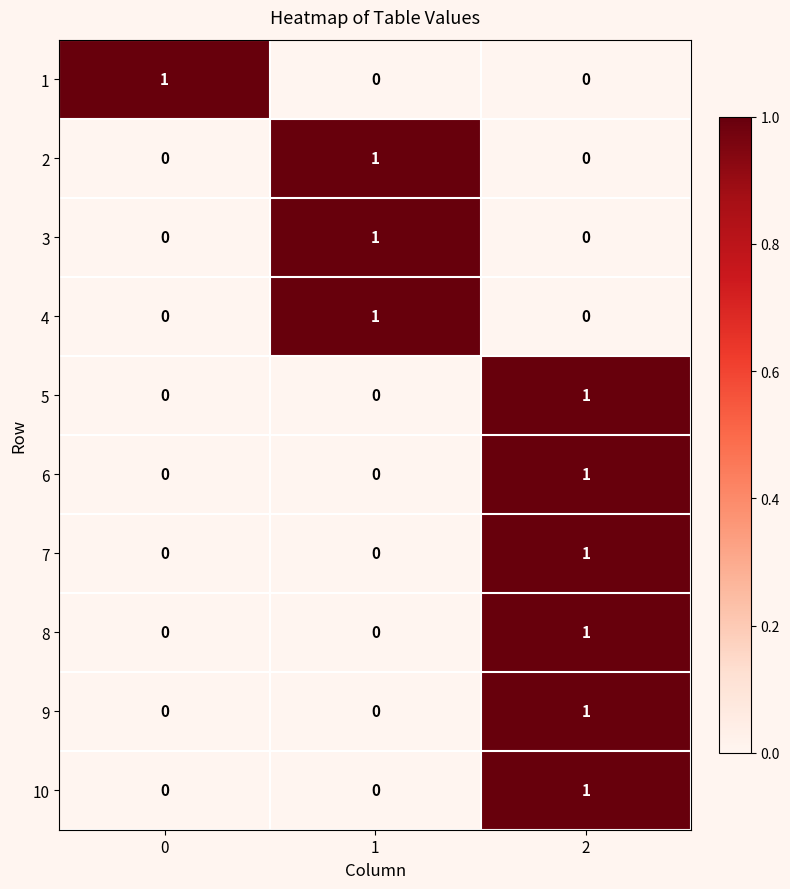

Reading left to right, what are all the values shown in this chart?

1: 0=1	1=0	2=0
2: 0=0	1=1	2=0
3: 0=0	1=1	2=0
4: 0=0	1=1	2=0
5: 0=0	1=0	2=1
6: 0=0	1=0	2=1
7: 0=0	1=0	2=1
8: 0=0	1=0	2=1
9: 0=0	1=0	2=1
10: 0=0	1=0	2=1